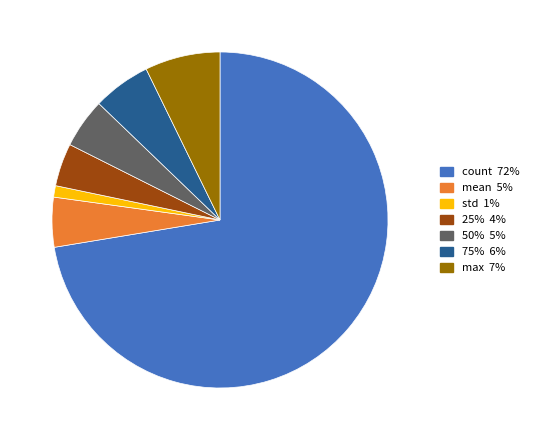

Does any single category account for the majority?

Yes